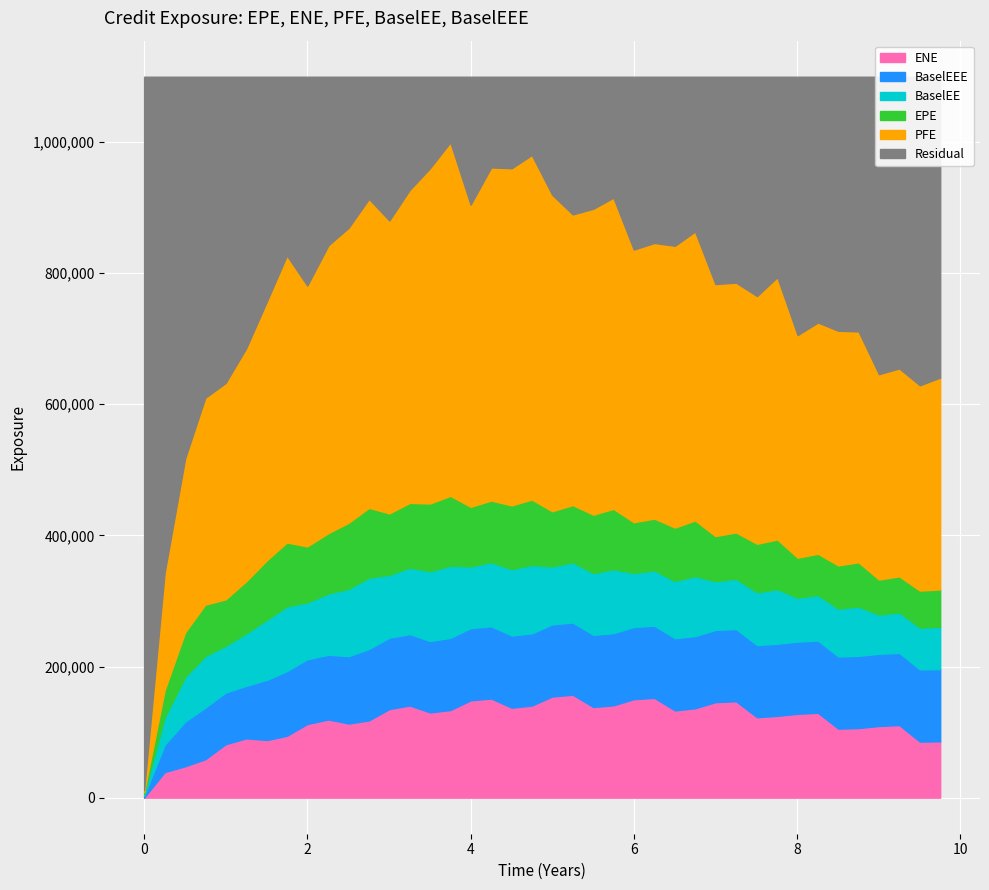

How many lines are shown in the chart?

5